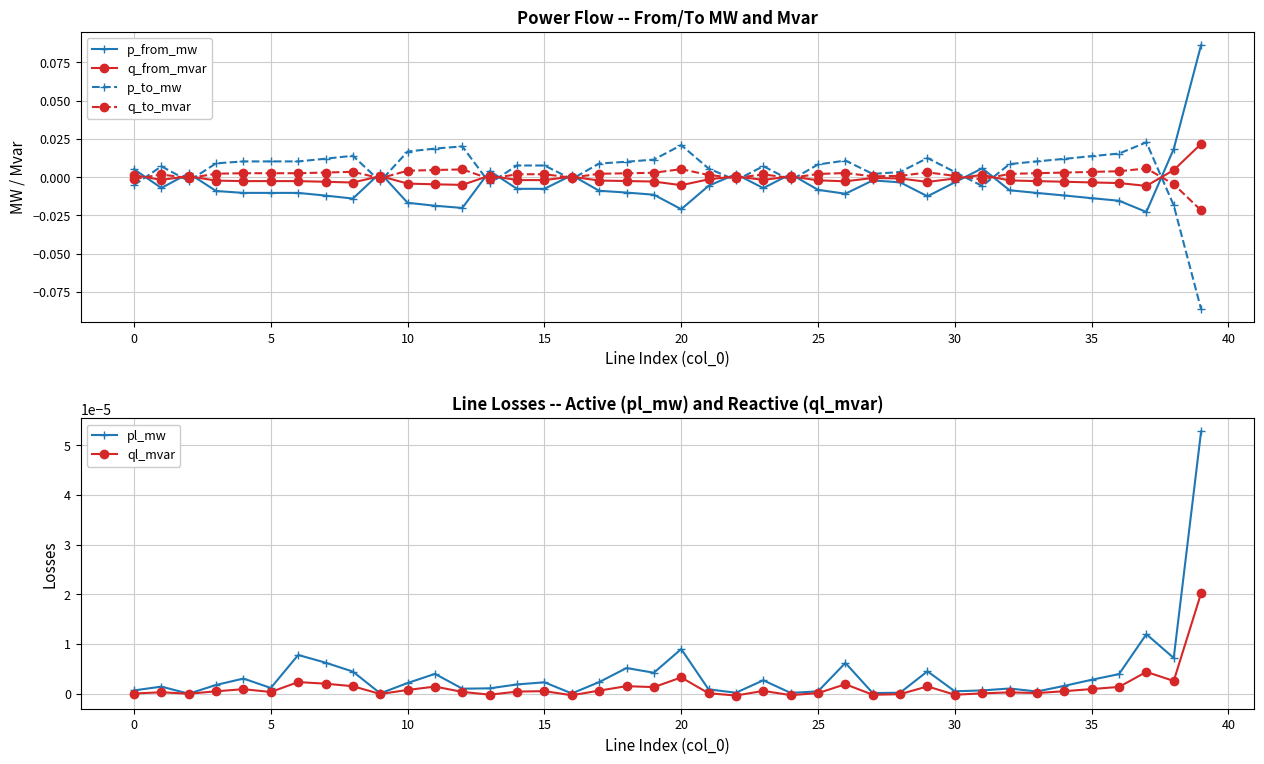

Is the value of q_to_mvar at 38 greater than the value of p_to_mw at 17?

No